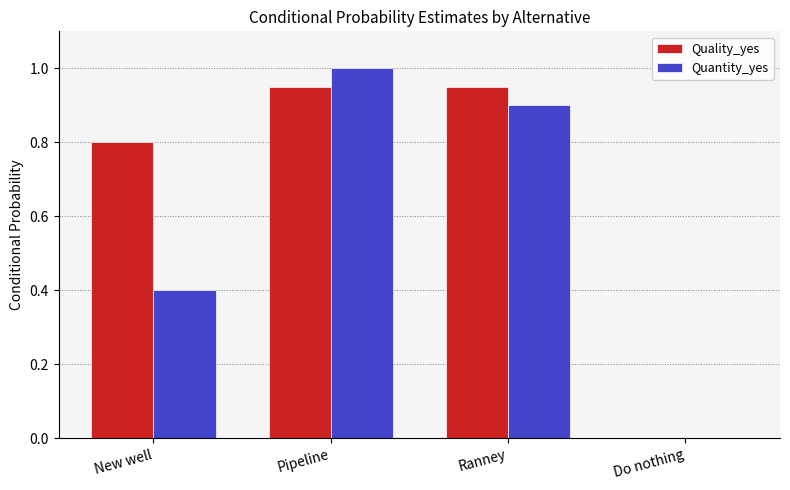

What is the greatest value displayed?

1.0